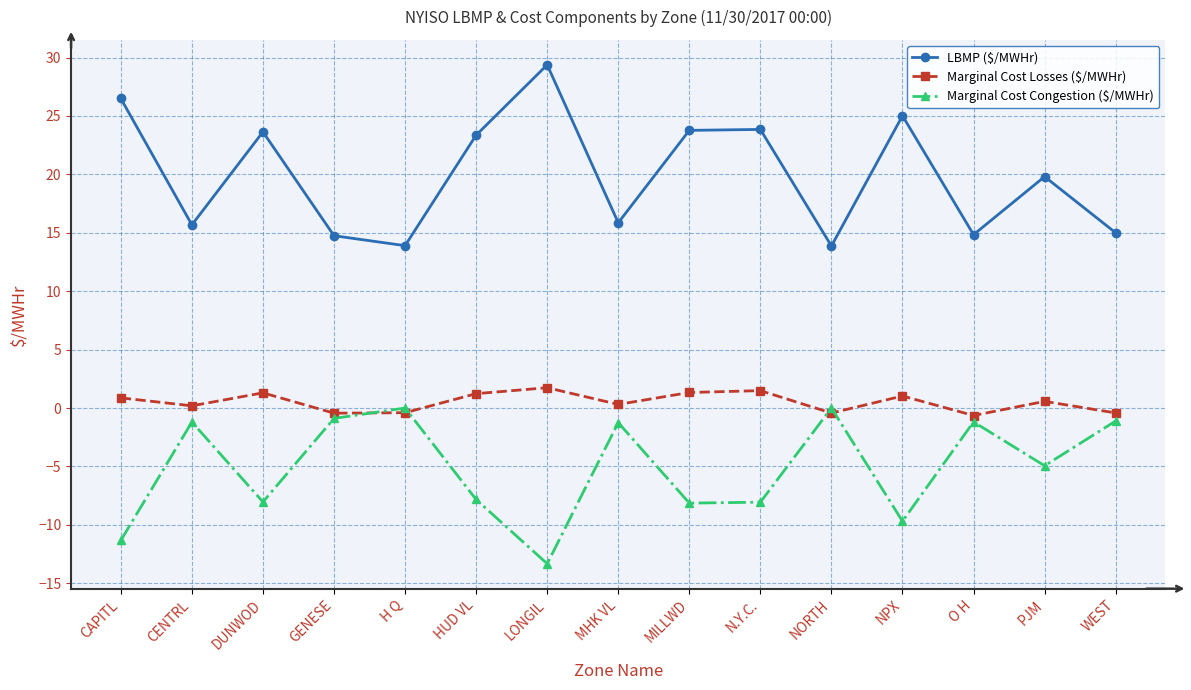

True or false: LBMP ($/MWHr) and Marginal Cost Losses ($/MWHr) cross at least once.

False